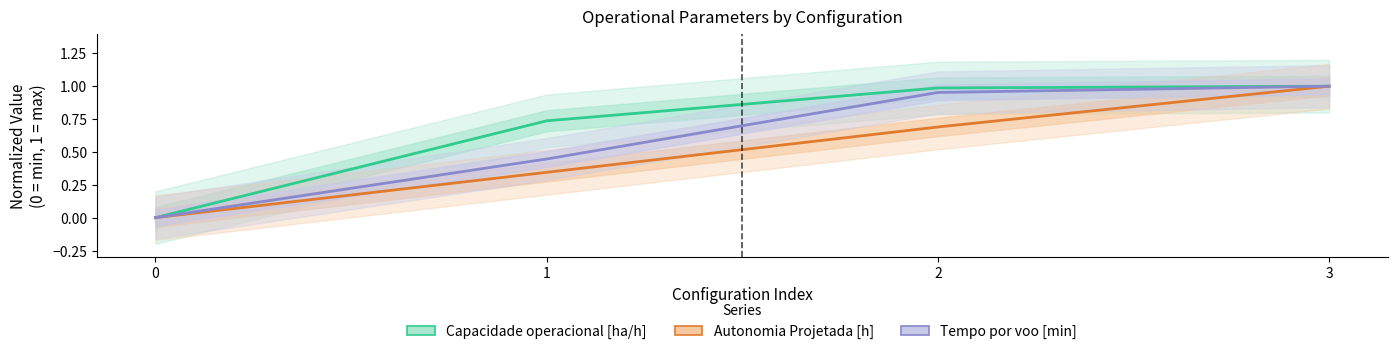

Does the chart display data point markers on the line(s)?

No